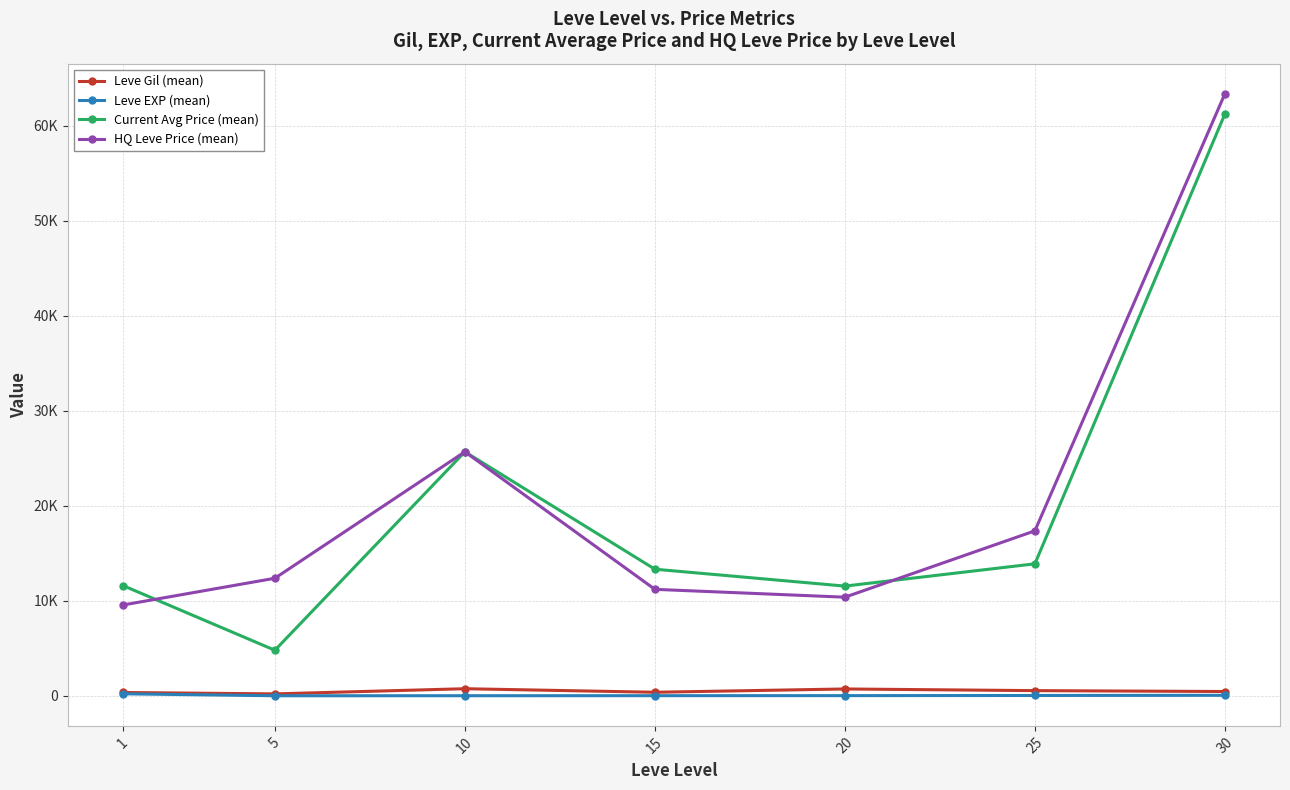

What is the maximum value for Current Avg Price (mean)?

61237.0